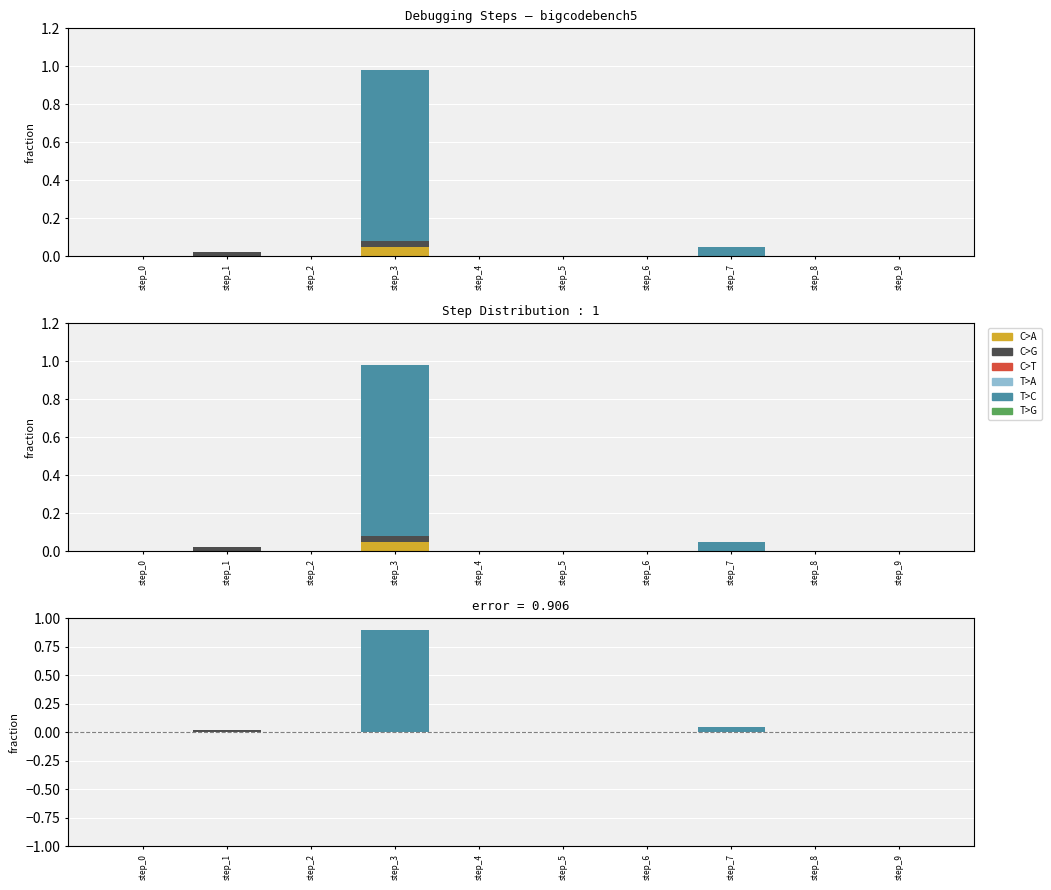

At which label is T>G closest to 0?

step_0